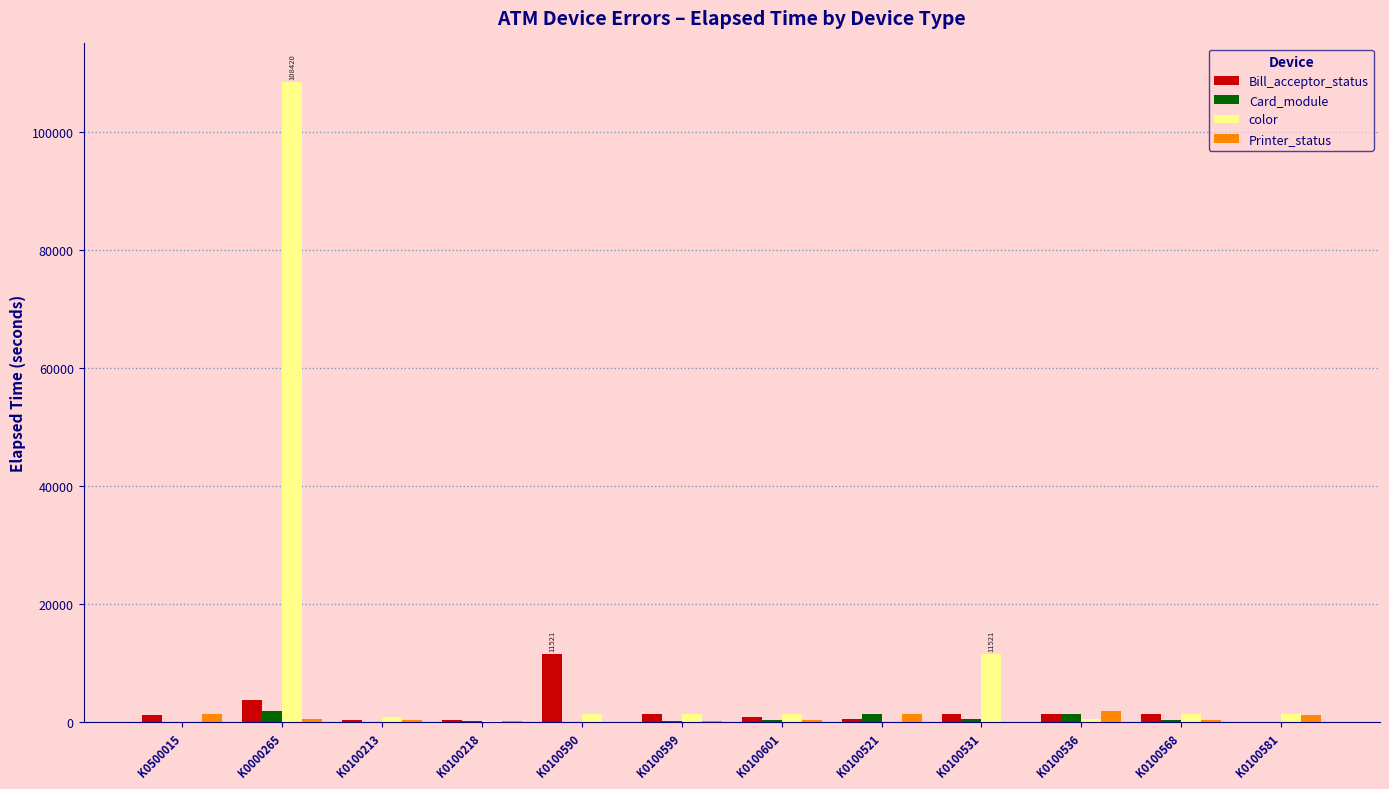

What is the spread (max minus min) of values at K0100536?

1394